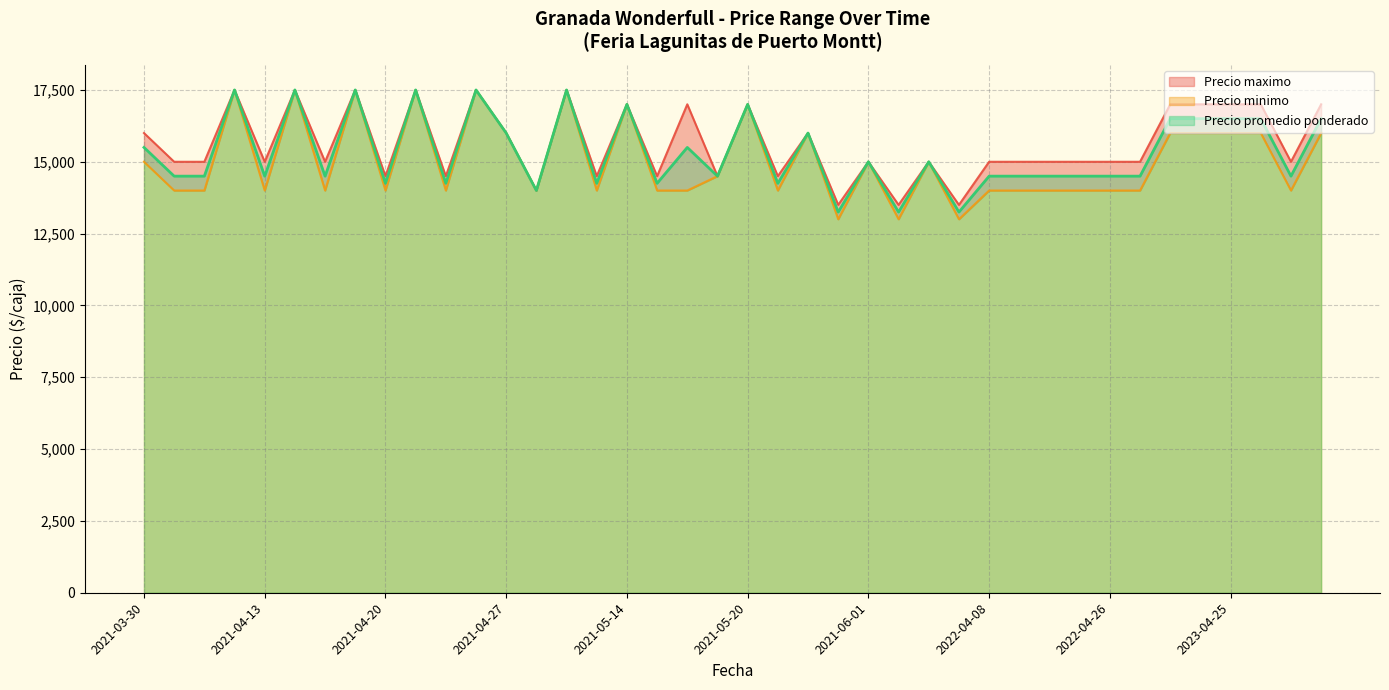

Is it true that Precio promedio ponderado equals 4240 at 2021-04-16?

False